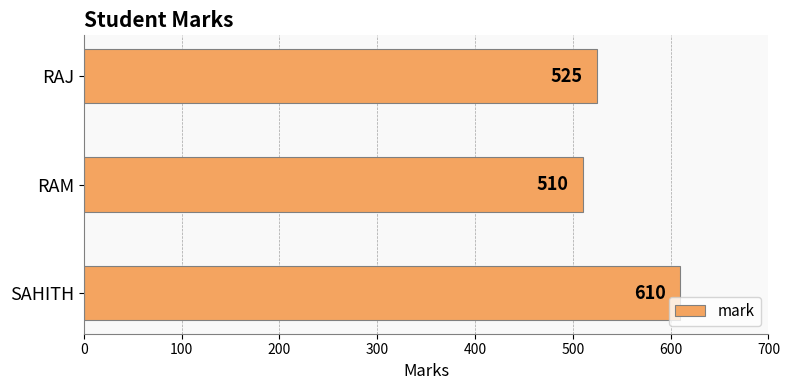

What is the difference between the maximum and minimum values?

100